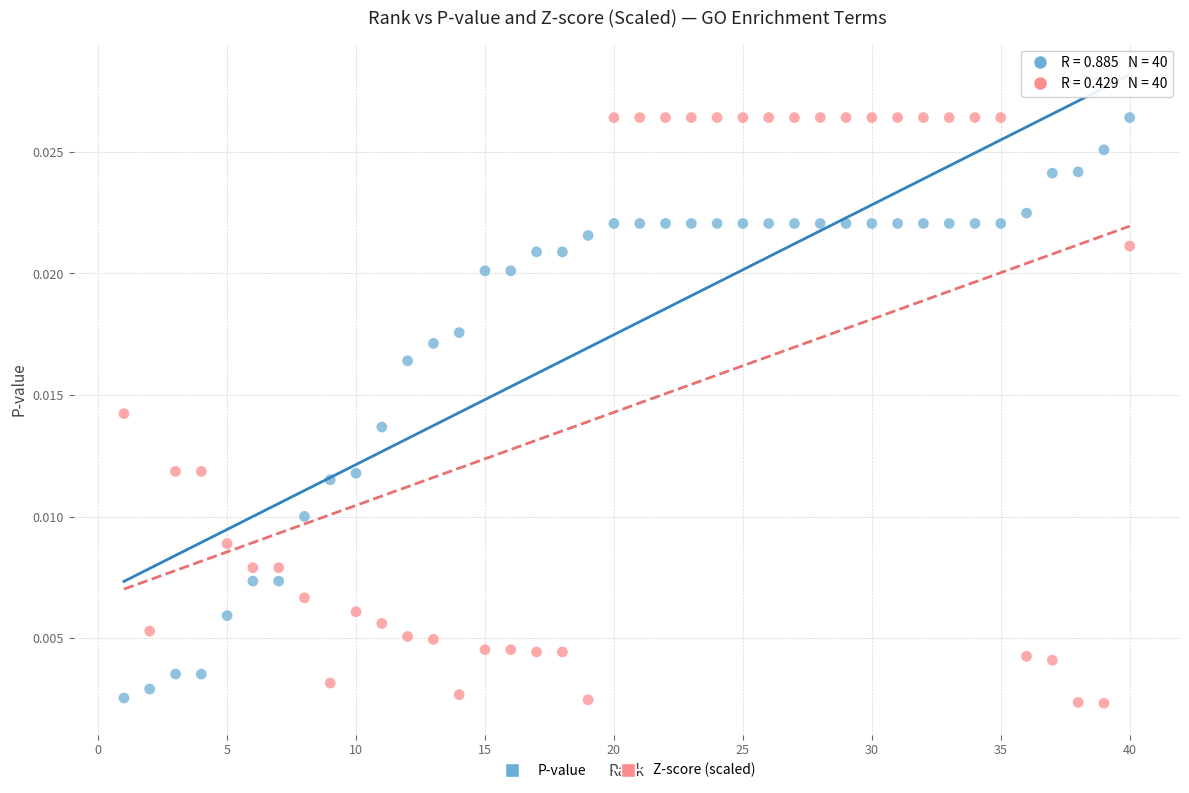

Which series has the widest spread of Y values?

Z-score (scaled)